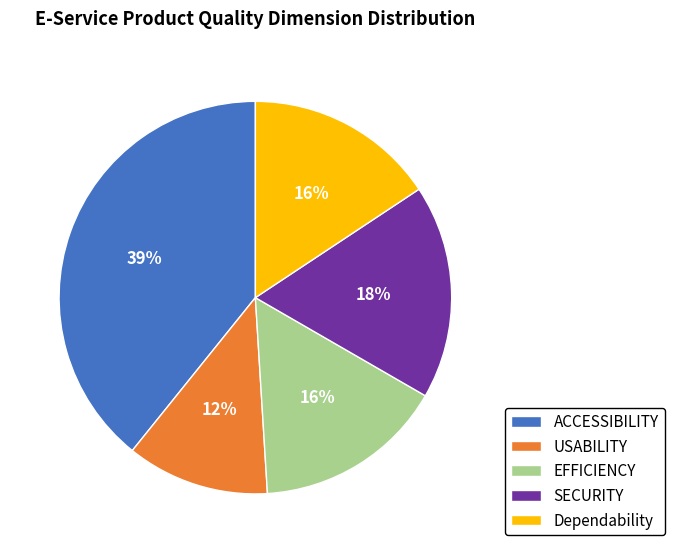

To the nearest percent, what is the difference between the Dependability and SECURITY slice percentages?

2%